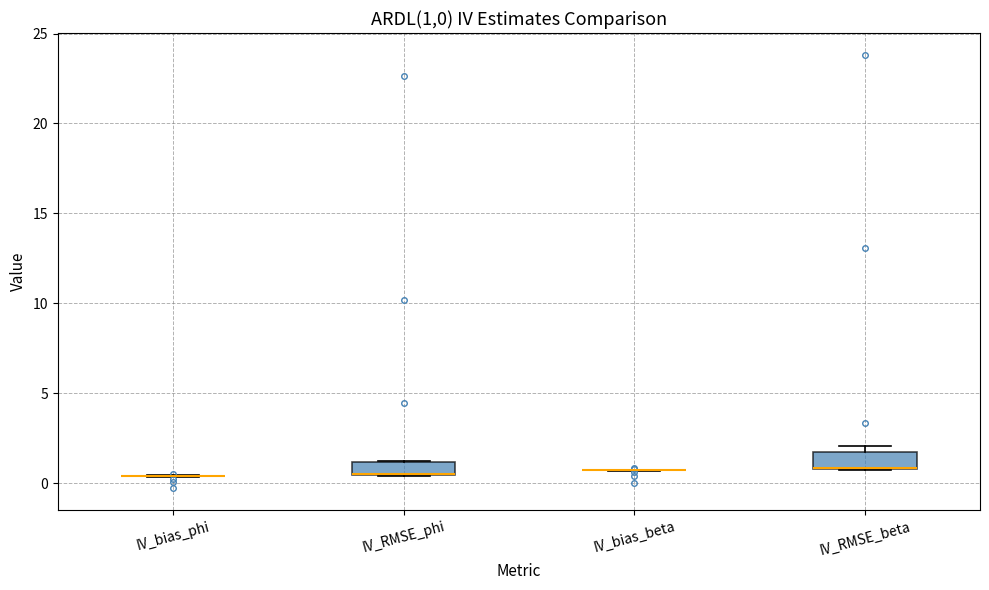

Reading left to right, read every box against the y-axis: the position of its median line, the range the box covers, and the ends of its whiskers. The values are not printed on the chart, so give them approximately, as read against the axis.

IV_bias_phi: box collapsed to a line at 0.5, whiskers 0.5 to 0.5
IV_RMSE_phi: median 0.5 (drawn on the box's lower edge), box 0.5 to 1.0, whiskers 0.5 to 1.0
IV_bias_beta: box collapsed to a line at 0.5, whiskers 0.5 to 1.0
IV_RMSE_beta: median 1.0 (drawn on the box's lower edge), box 1.0 to 1.5, whiskers 1.0 to 2.0